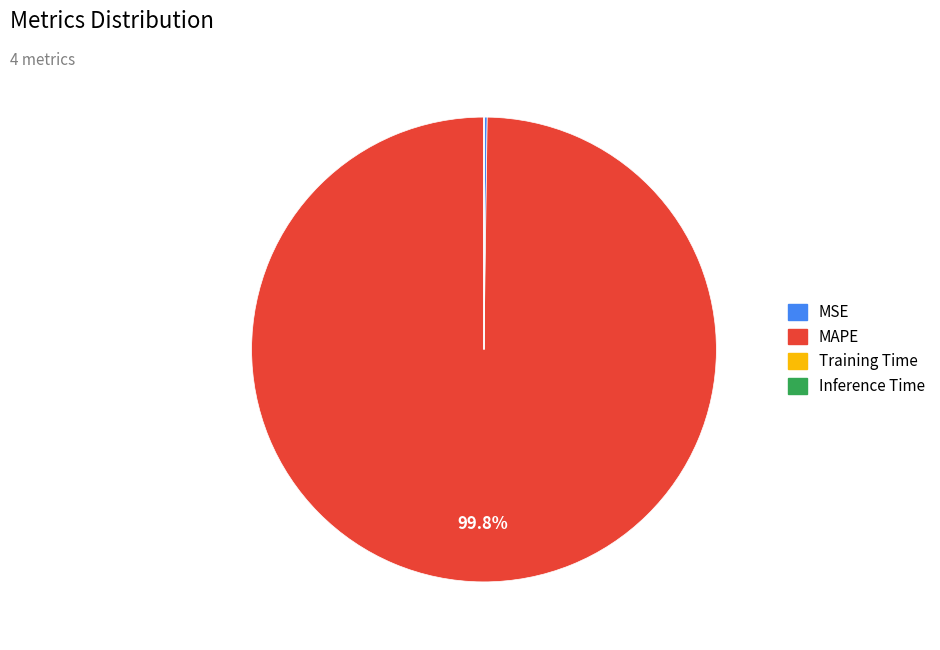

Which category has the biggest portion of the pie?

MAPE